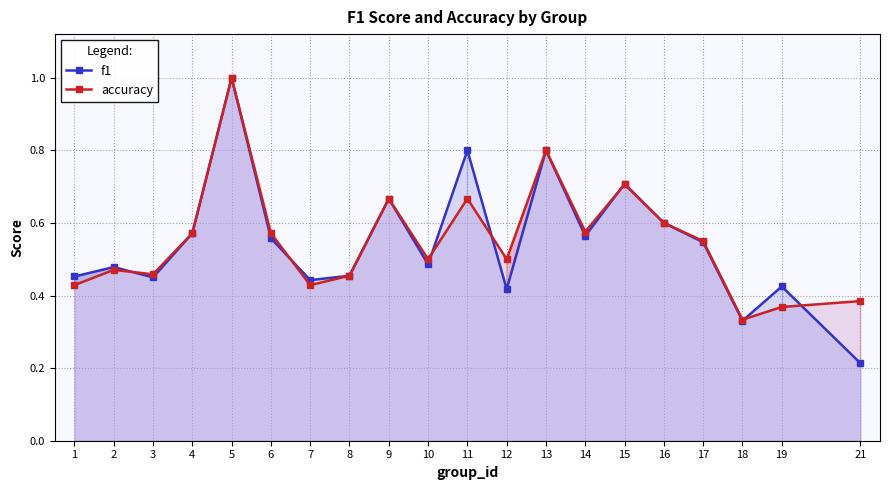

Count the number of categories in the chart.

20